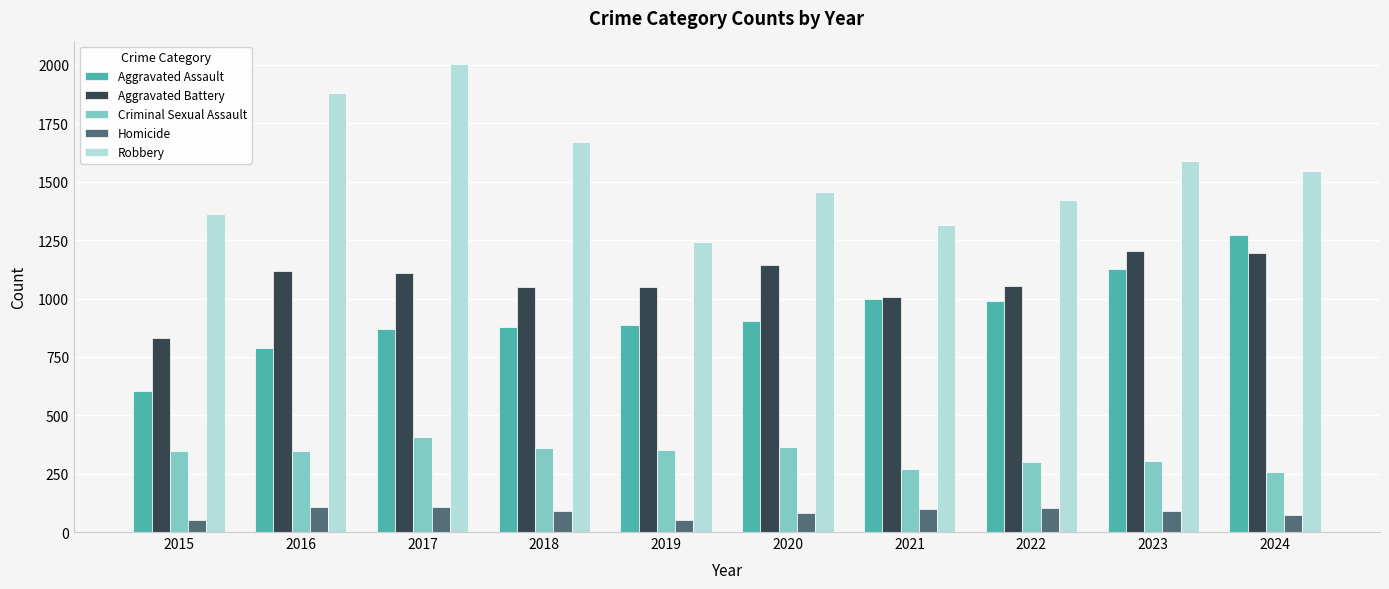

What is the value of the Aggravated Battery bar at the 6th from the left?

1144